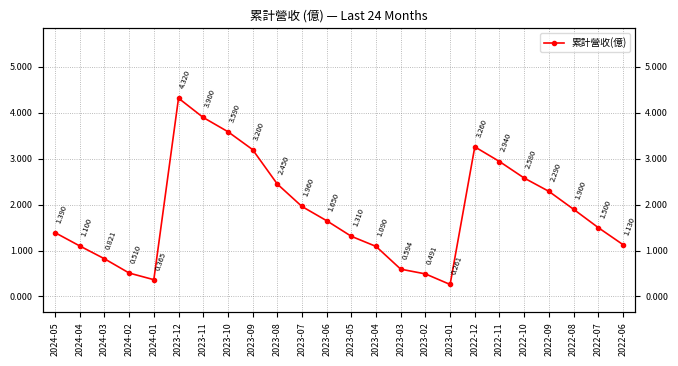

What is the label of the 5th point from the right?

2022-10